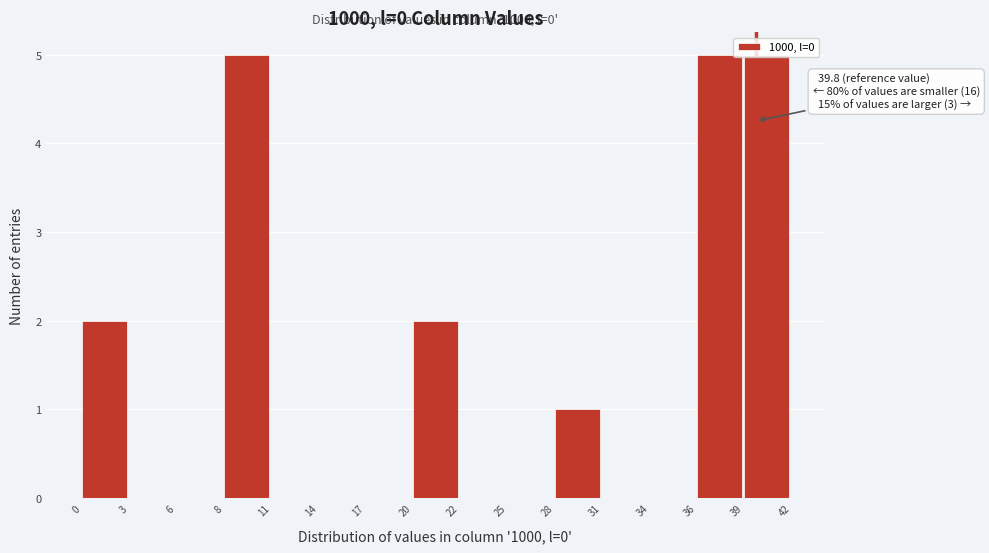

Which has a higher value, 25 or 28?

28